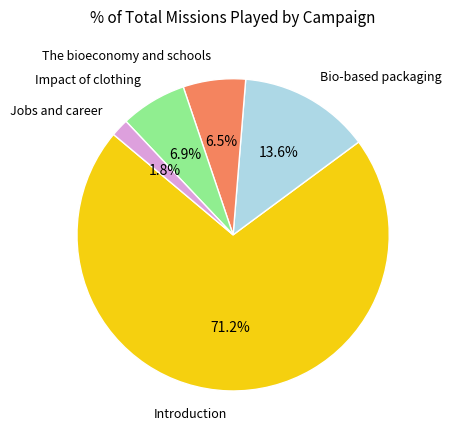

How many slices are in this pie chart?

5